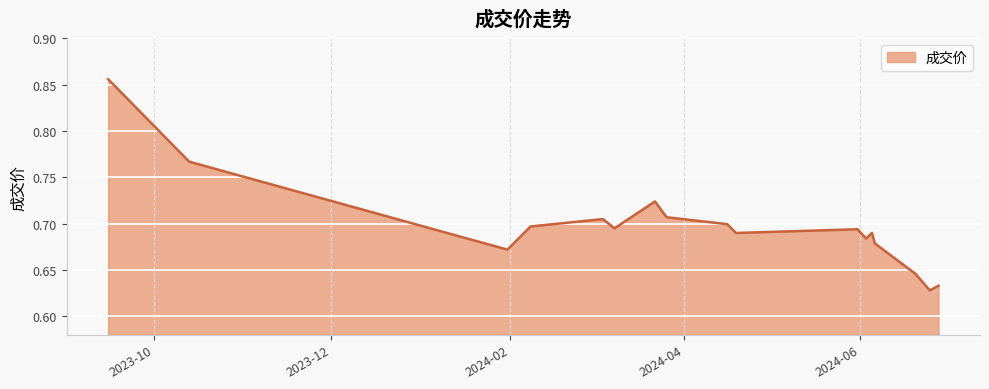

Does the chart have visible grid lines?

Yes